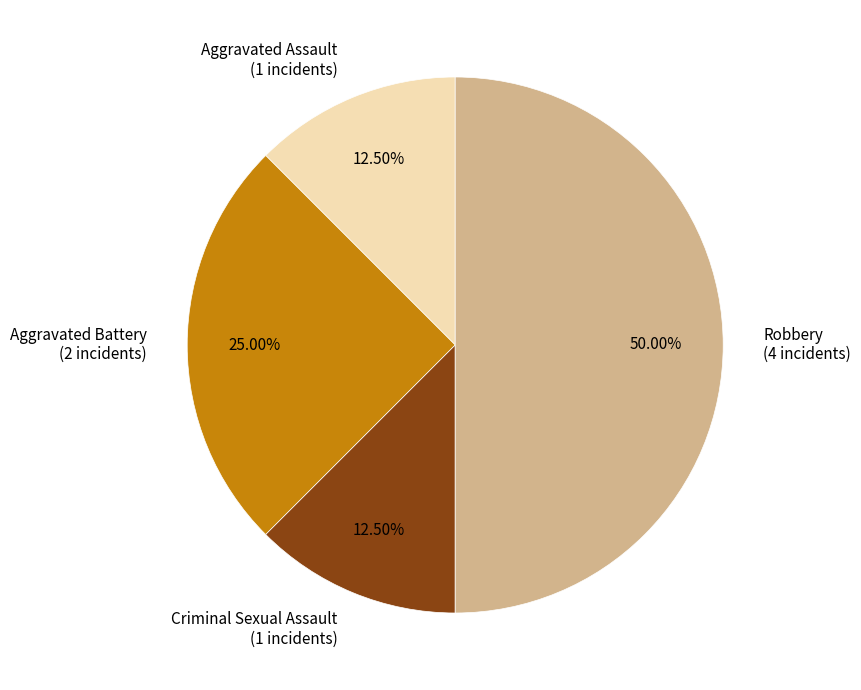

Between Robbery (4 incidents) and Aggravated Assault (1 incidents), which is larger?

Robbery (4 incidents)